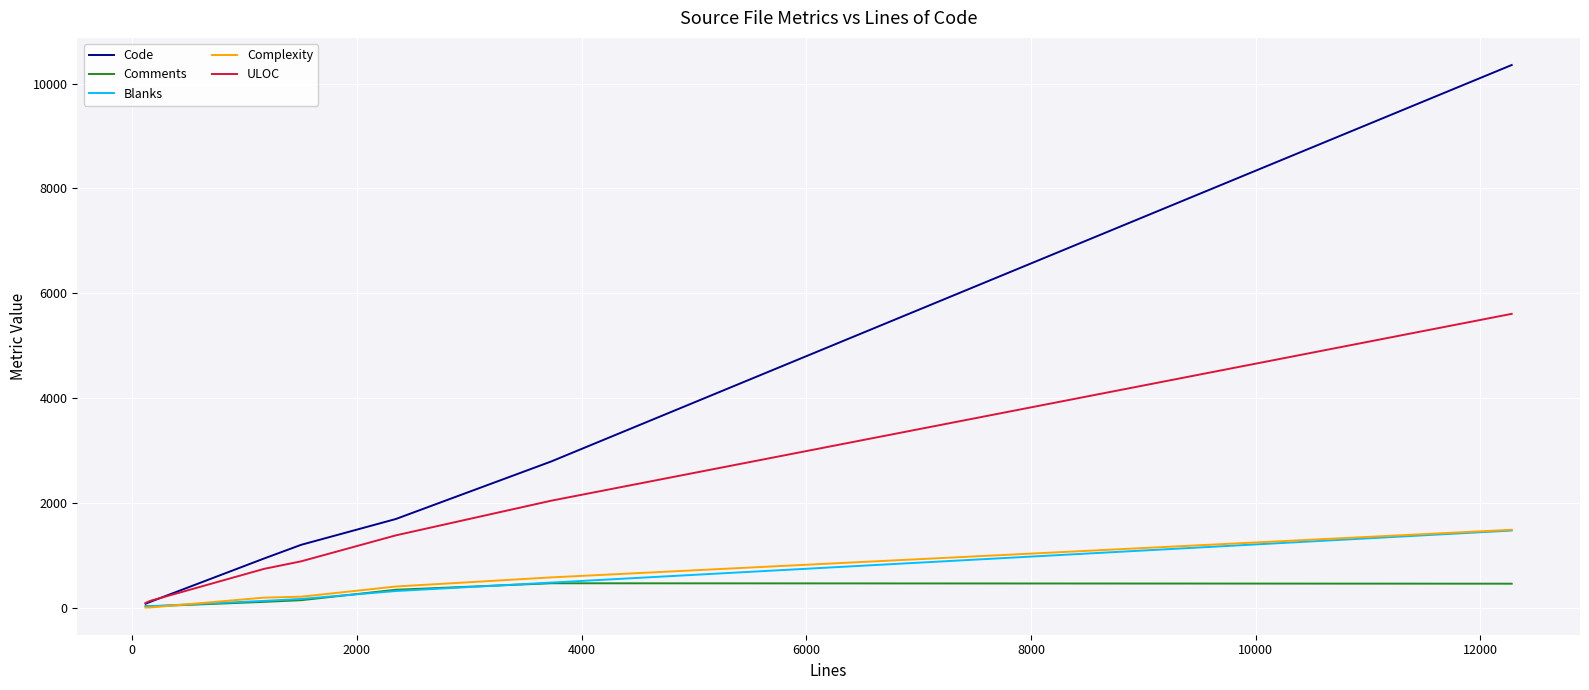

Which series has the largest range (max minus min)?

Code